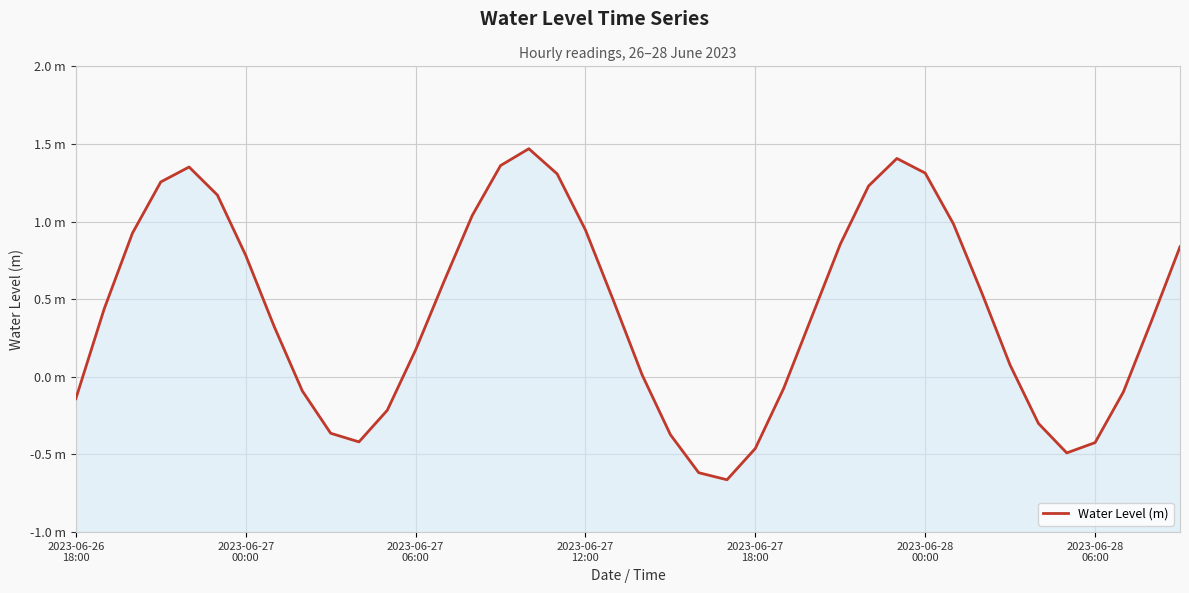

The chart shows a value of -0.8 at 35. True or false?

False